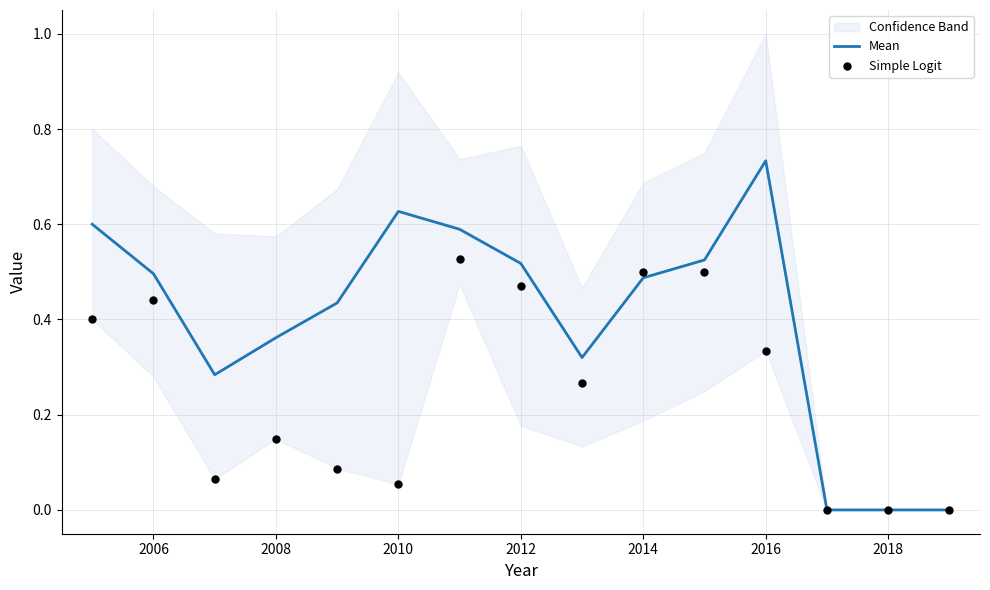

Is the value of Simple Logit at 2016 greater than the value of Mean at 11?

No